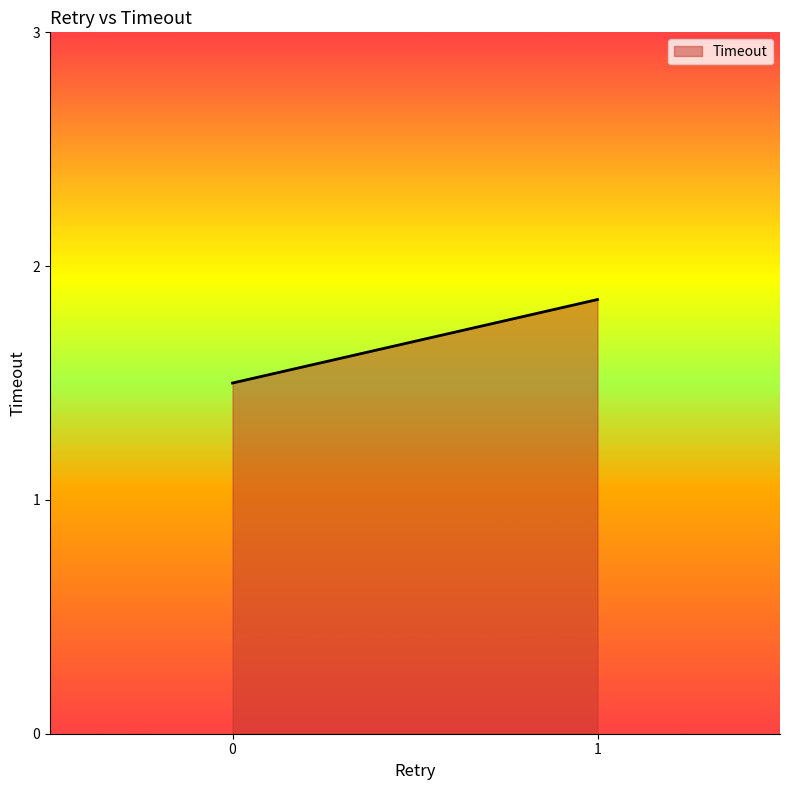

Does the chart display data point markers on the line(s)?

No